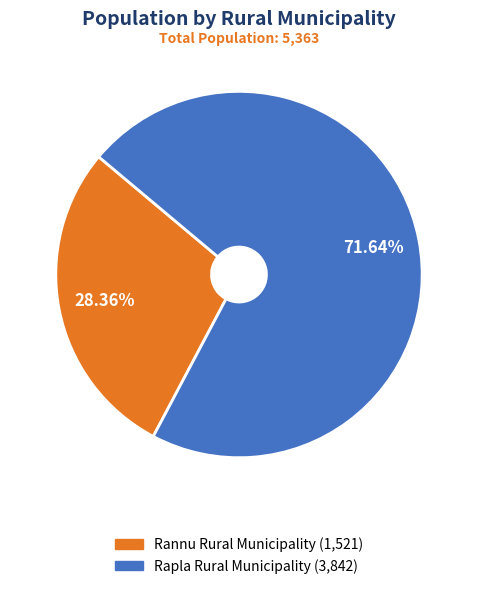

Rank the categories by value from highest to lowest.

Rapla Rural Municipality, Rannu Rural Municipality